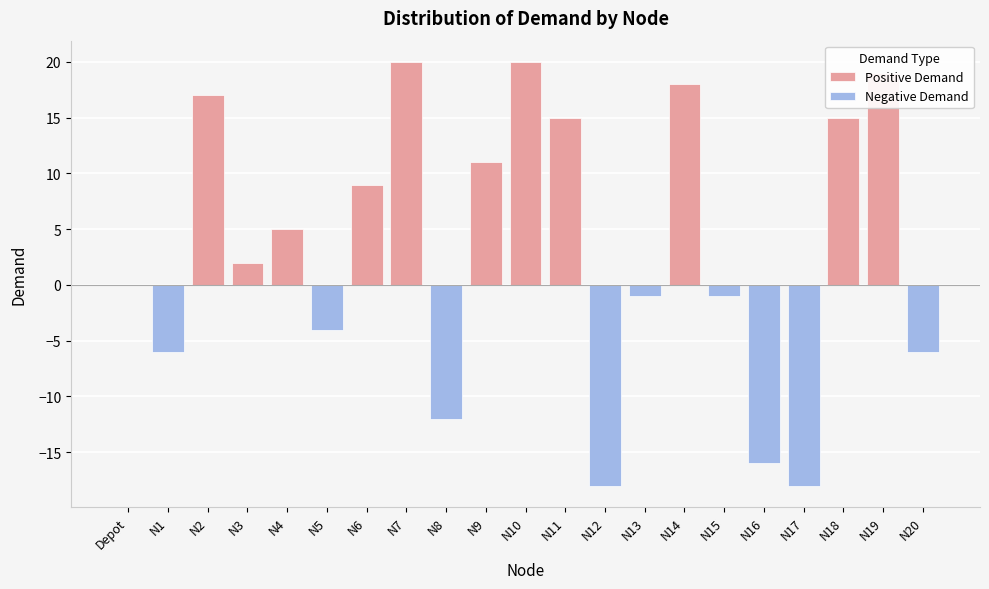

What is the average value?

3